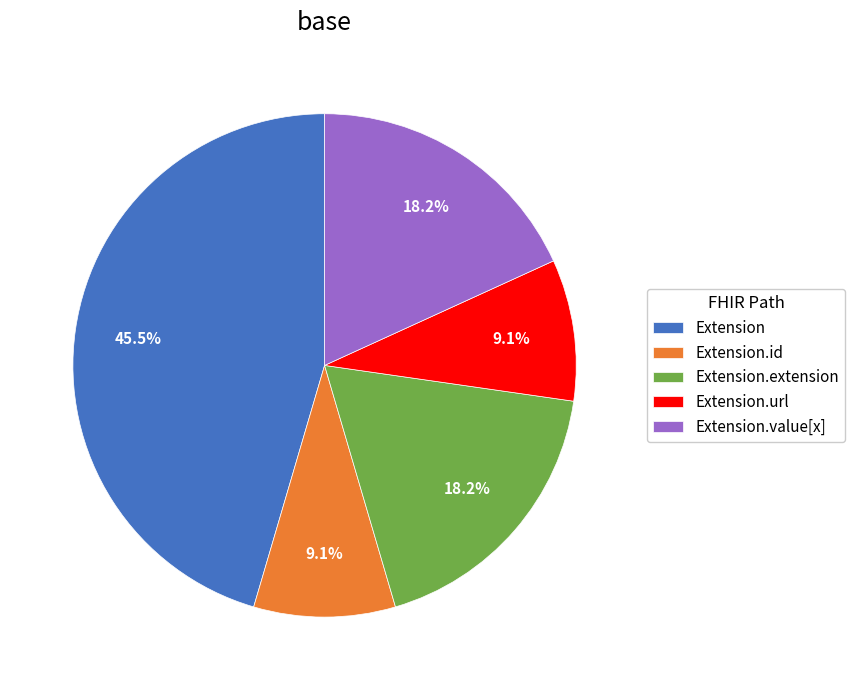

What percentage is NOT represented by Extension.id?

90.9%